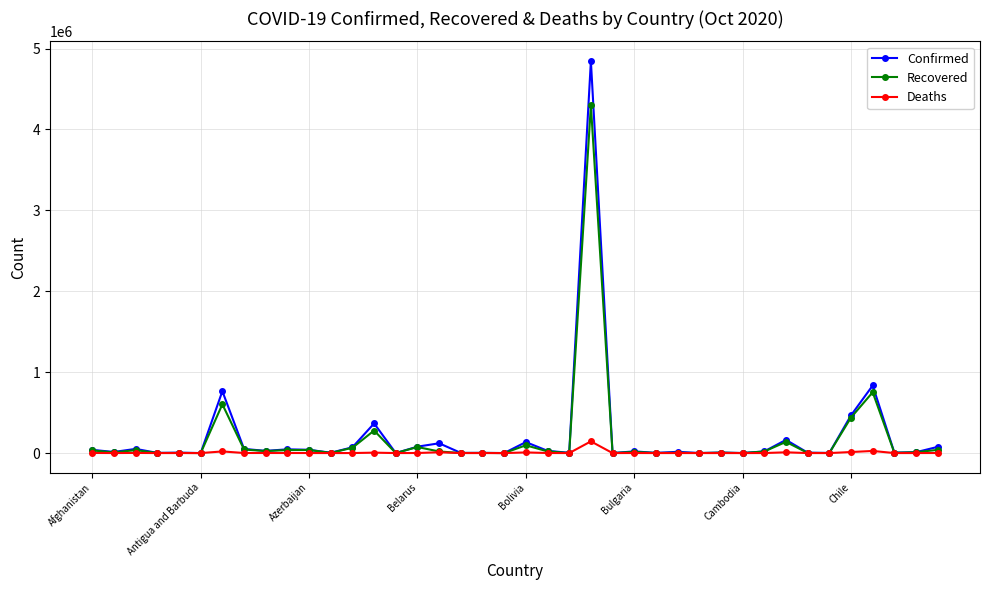

How many data points does each series have?

40